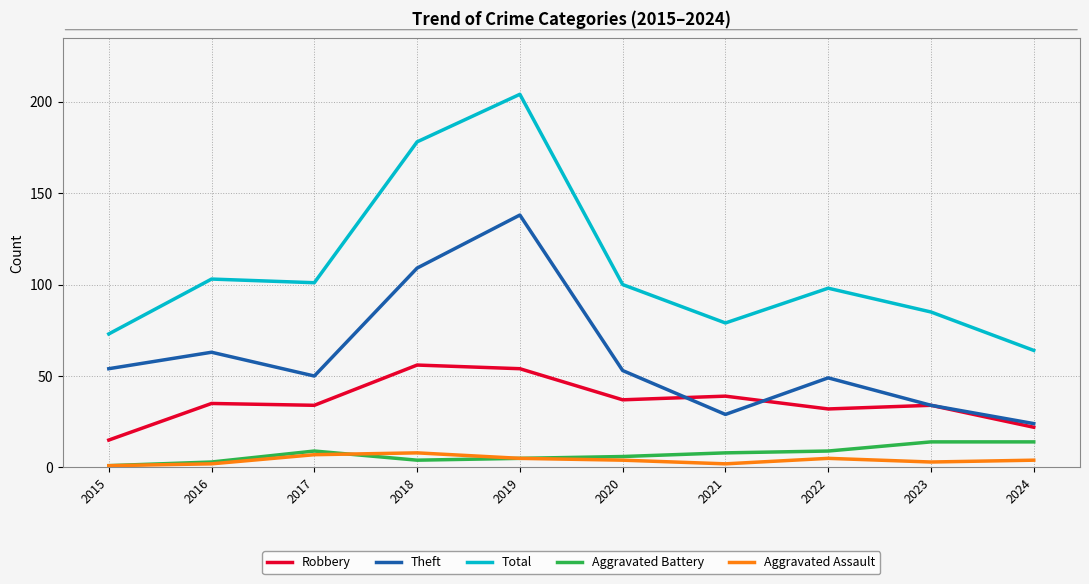

Which series has the widest spread of values?

Total